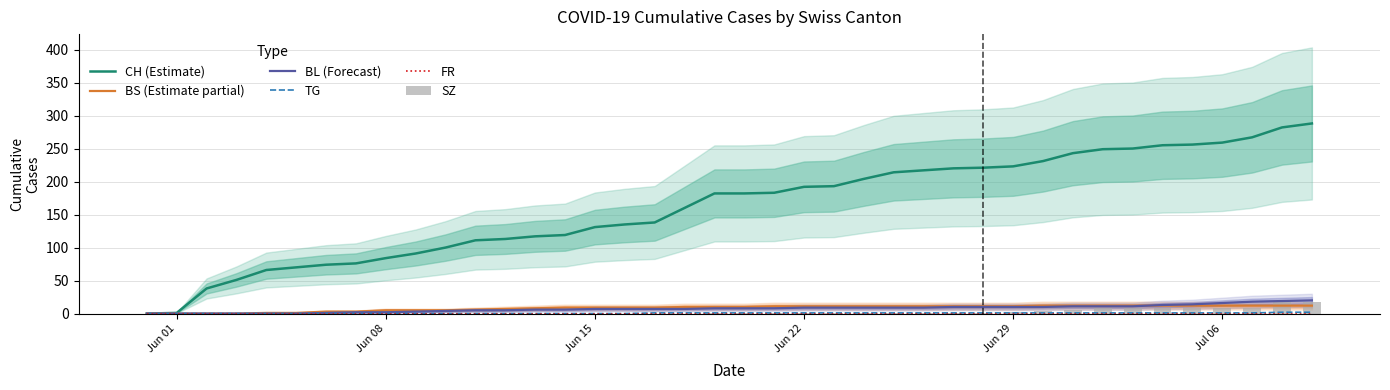

What is the highest value of the BS (Estimate partial) series?

12